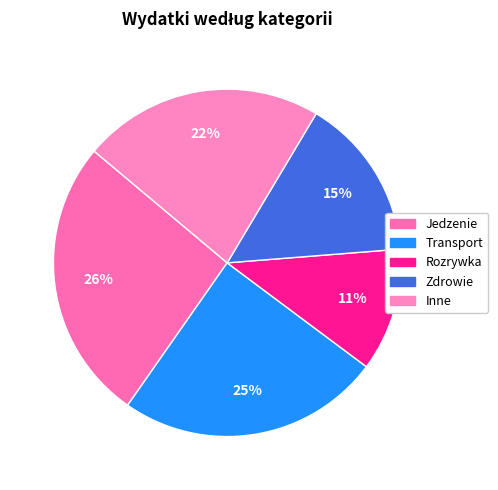

True or false: Jedzenie accounts for 26% of the total.

True